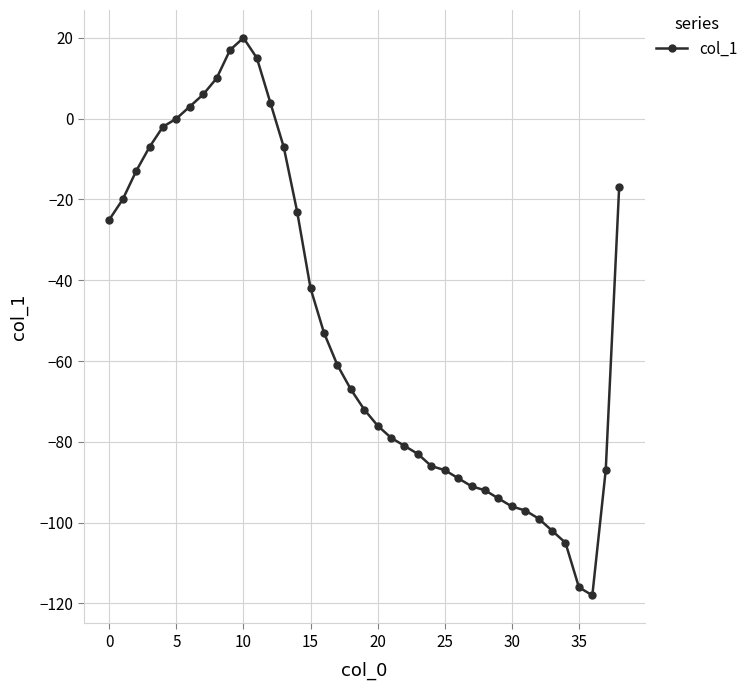

Count the number of data series in this chart.

1